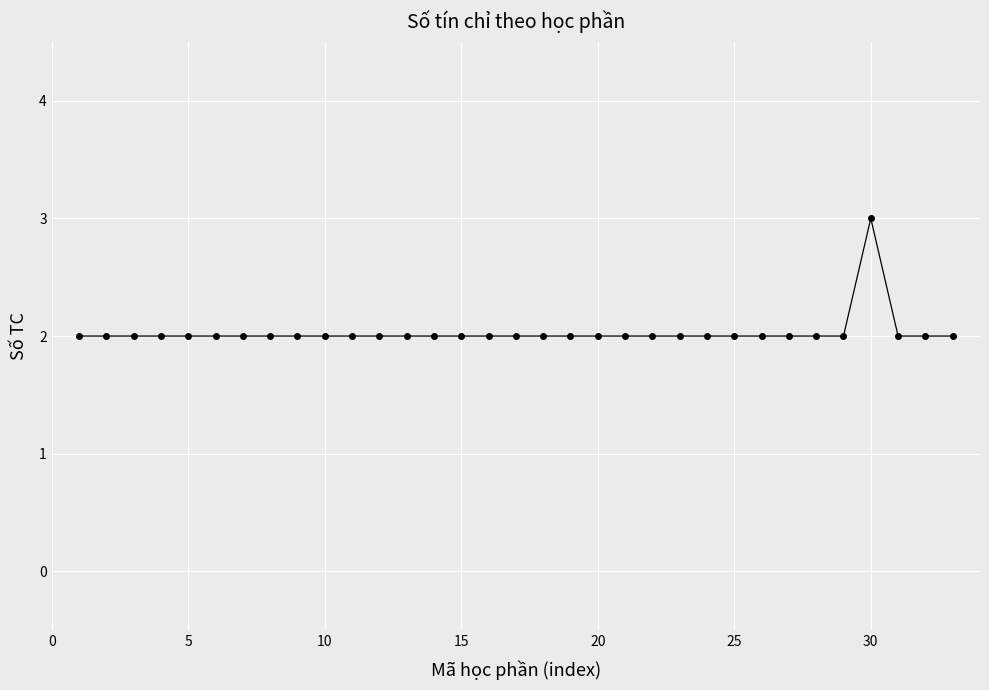

What is the average value?

2